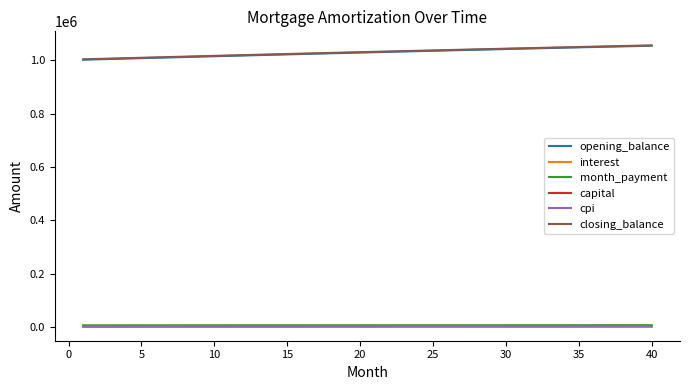

What is the highest value of the opening_balance series?

1055177.2